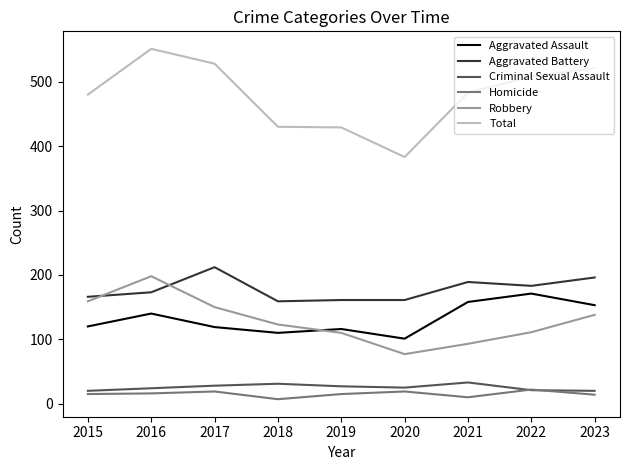

True or false: Total and Homicide cross at least once.

False